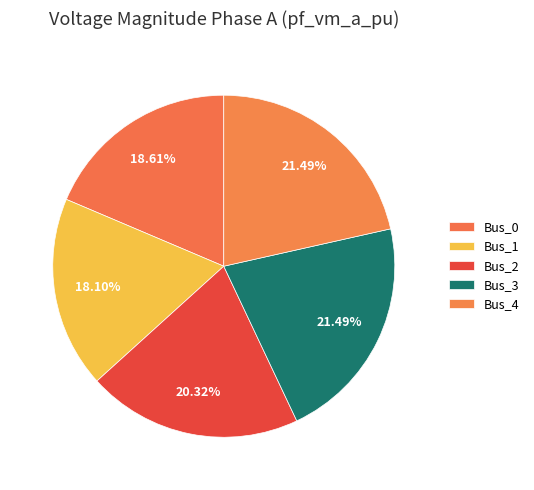

Is it true that Bus_4 is 14% of the pie?

False